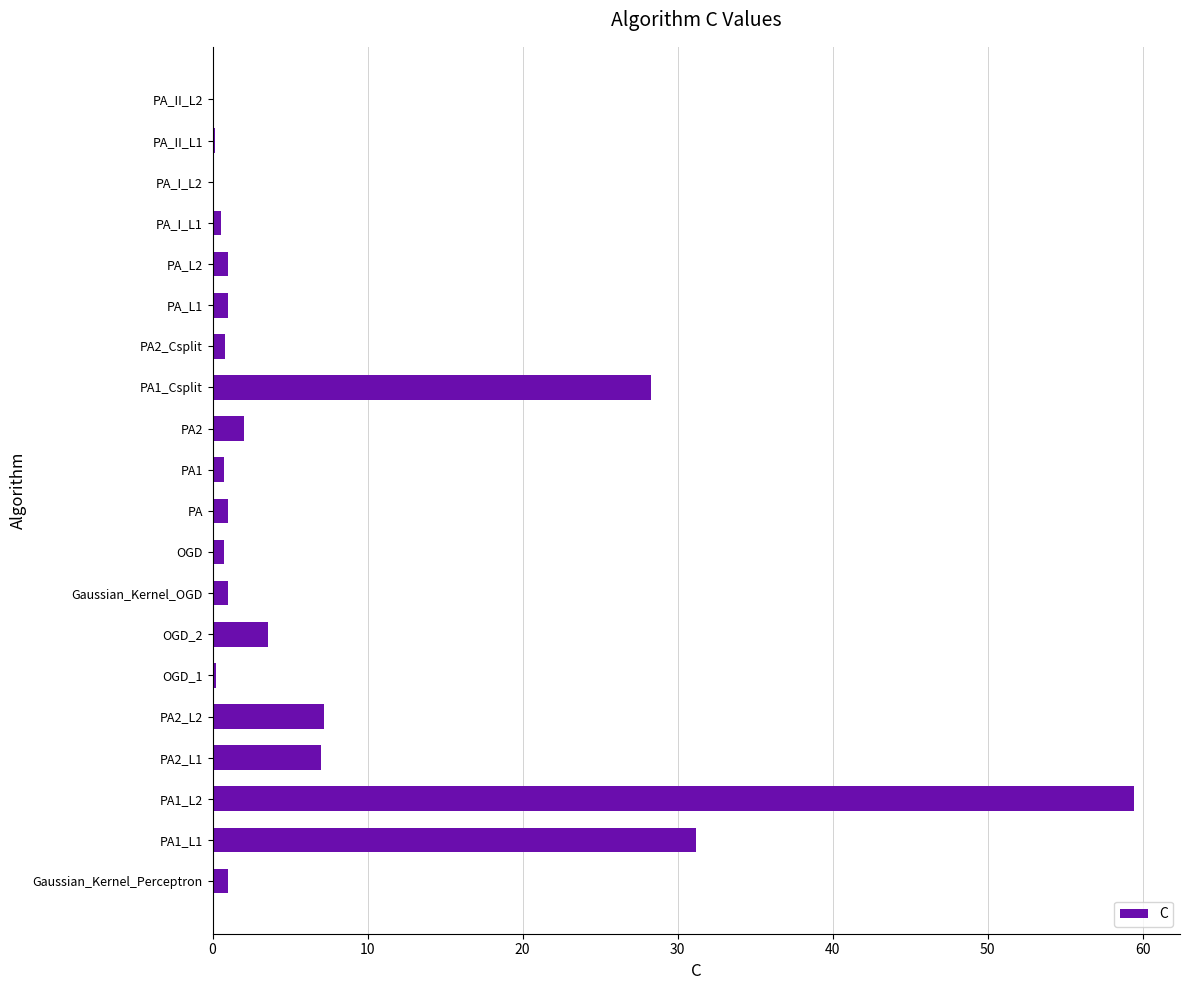

What is the sum of all values?

147.1